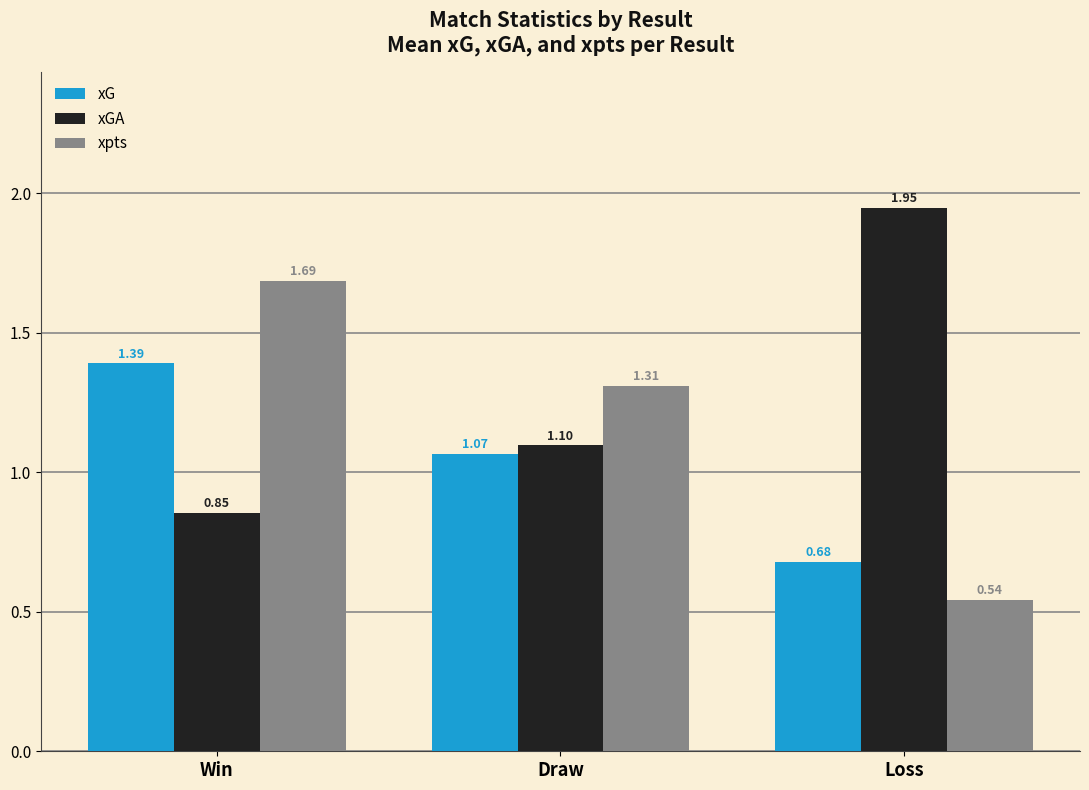

Which series has the largest total across all categories?

xGA